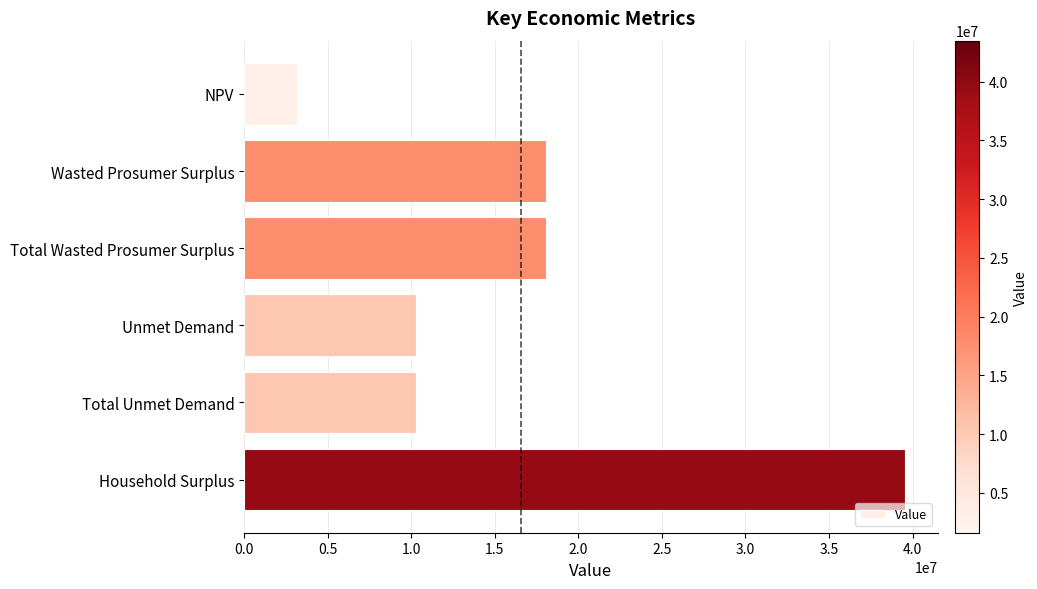

What is the label of the 4th bar from the bottom?

Total Wasted Prosumer Surplus